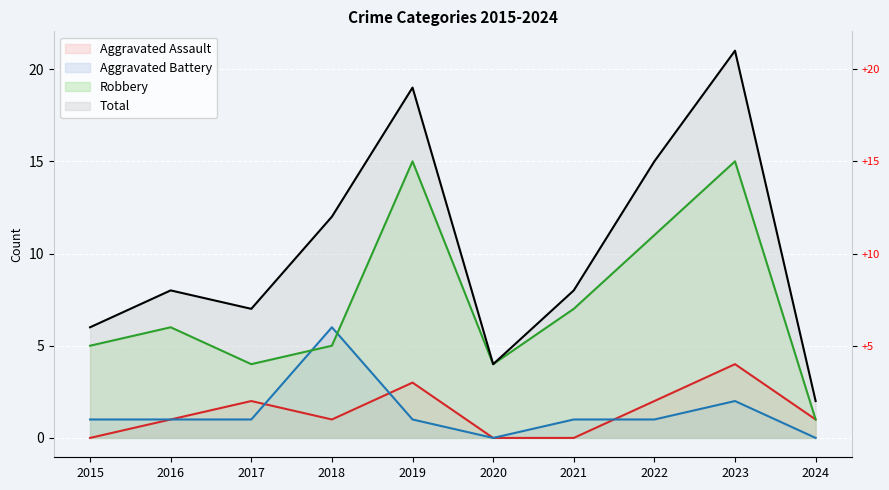

The Robbery series shows 3 at 2017. True or false?

False